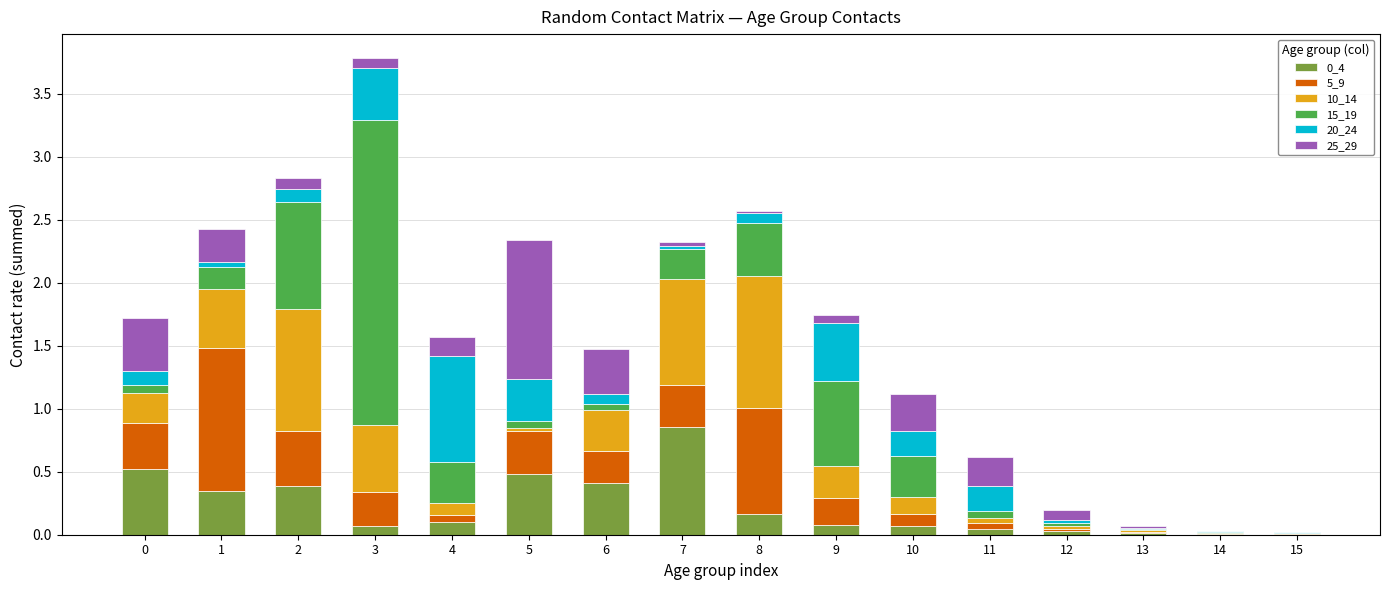

At which category is the sum across all series the highest?

3